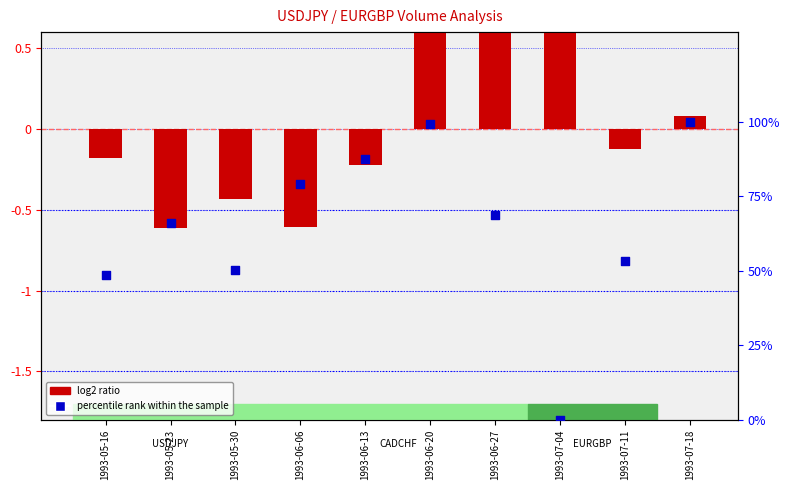

What are all the series names shown in the legend?

log2 ratio, percentile rank within the sample